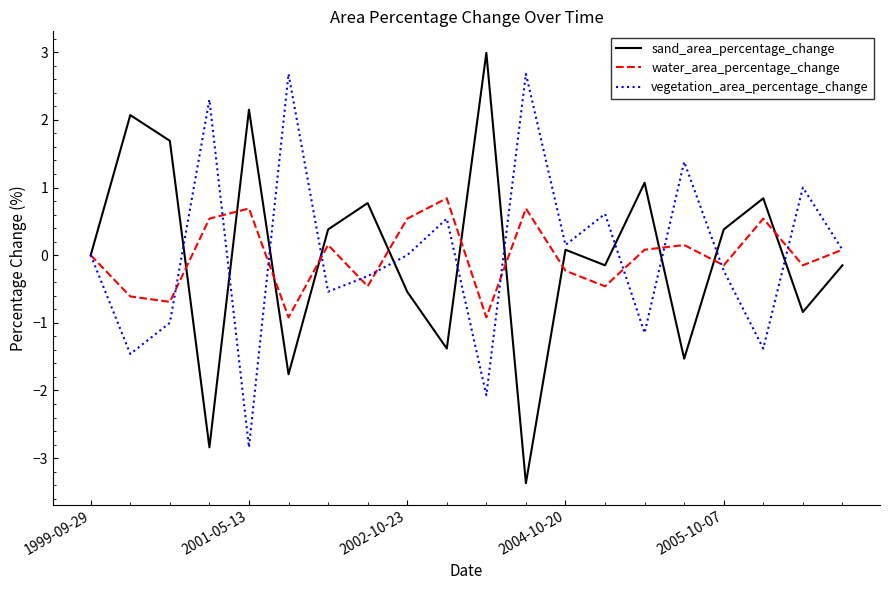

True or false: sand_area_percentage_change has more than 0 interior local peaks.

True